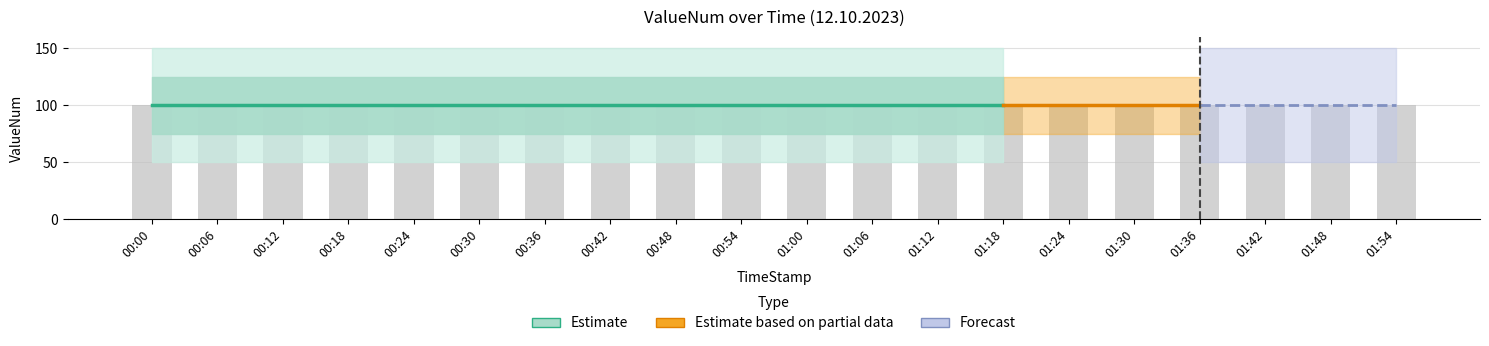

Is it true that Validity equals 1 at 00:36?

True